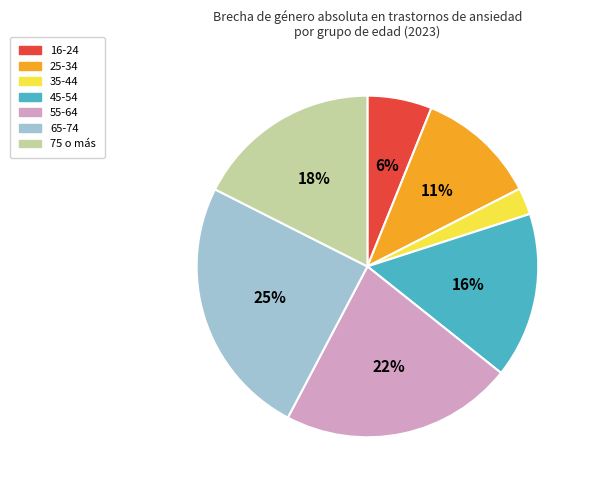

What is the ratio of the value at 16-24 to the value at 65-74?

0.2